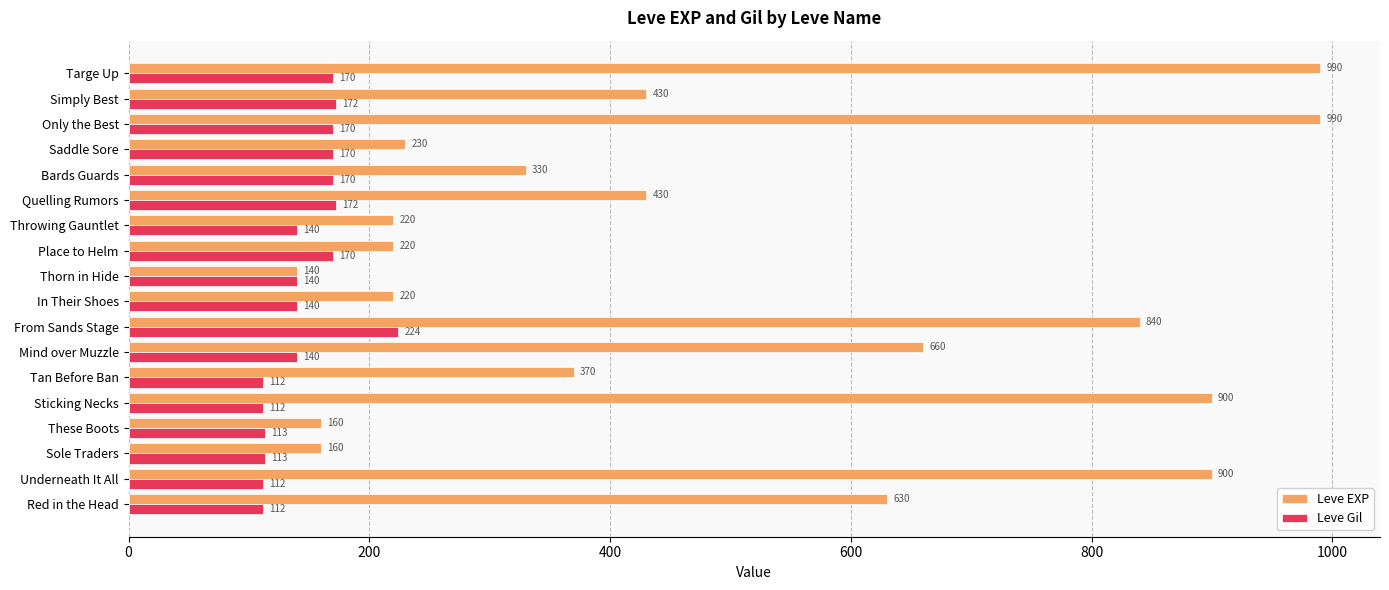

How many data points does each series have?

18